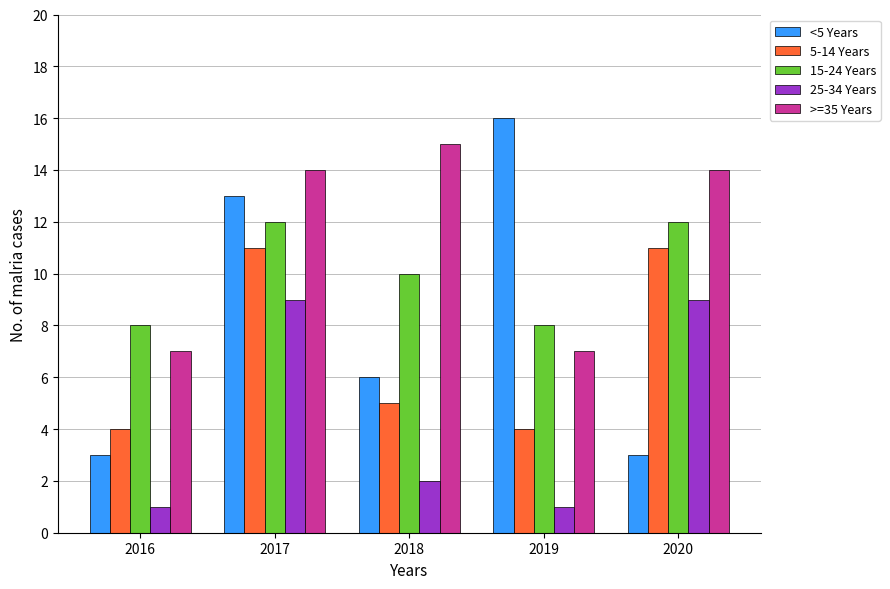

What is the greatest value displayed?

16